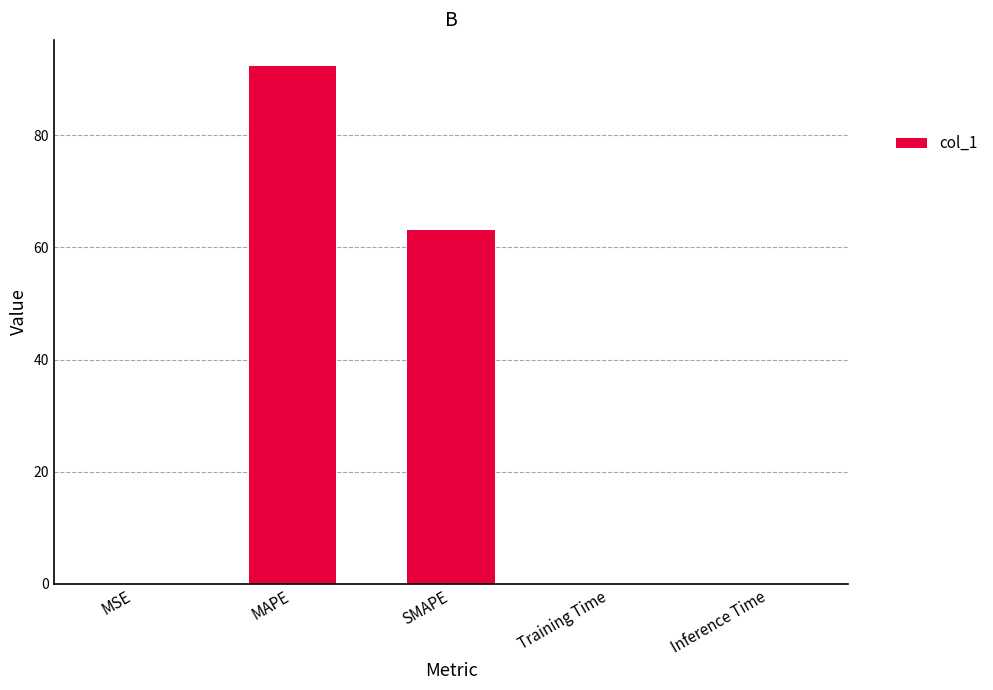

The chart shows a value of 0.0 at MSE. True or false?

True